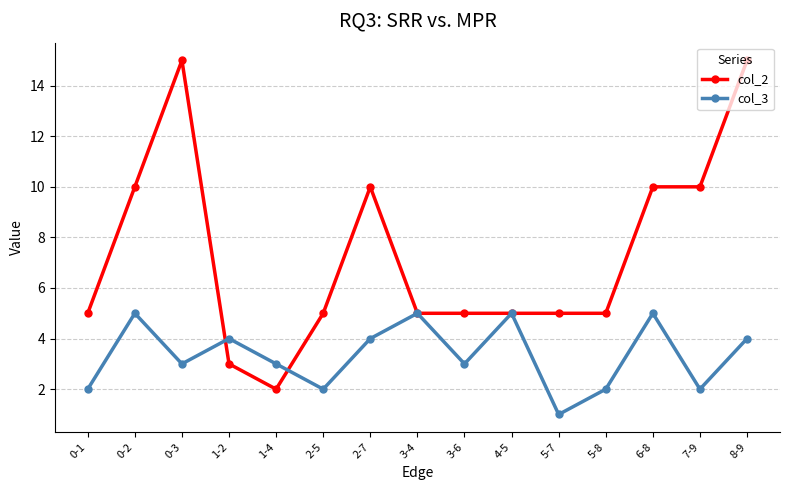

What are all the series names shown in the legend?

col_2, col_3